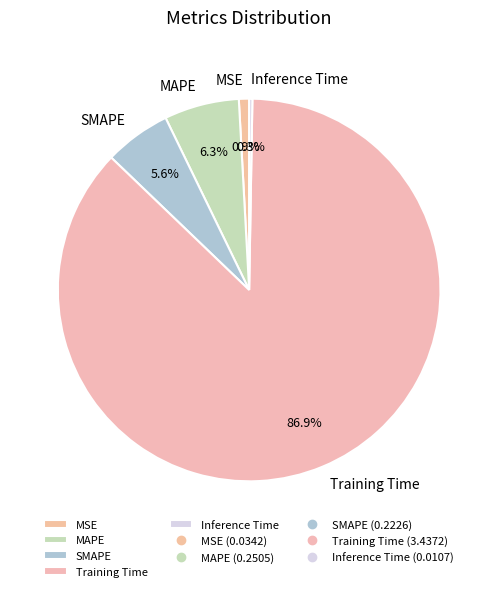

Which category has the biggest portion of the pie?

Training Time